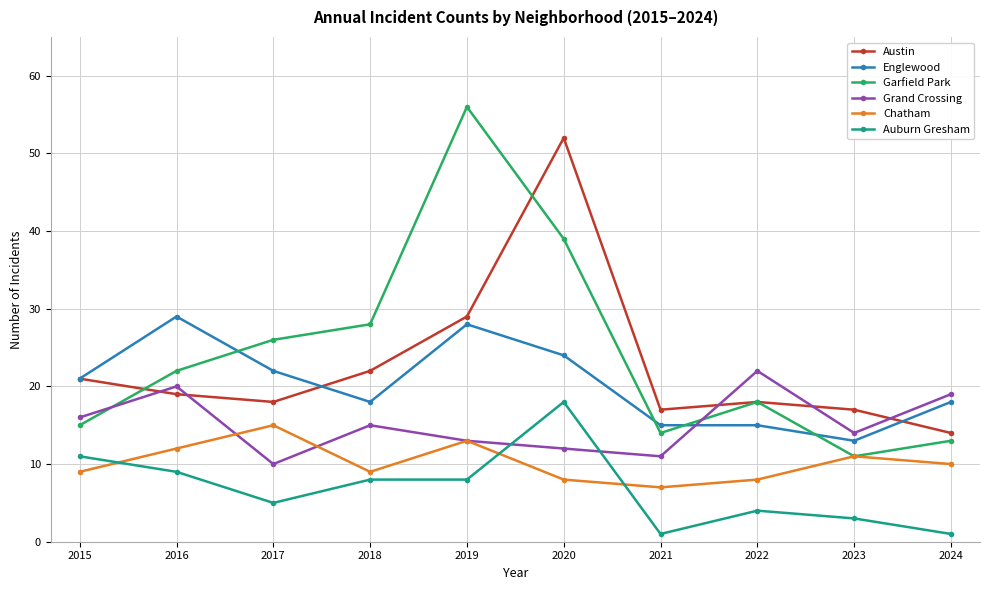

List the labels in order of Garfield Park value, largest first.

2019, 2020, 2018, 2017, 2016, 2022, 2015, 2021, 2024, 2023